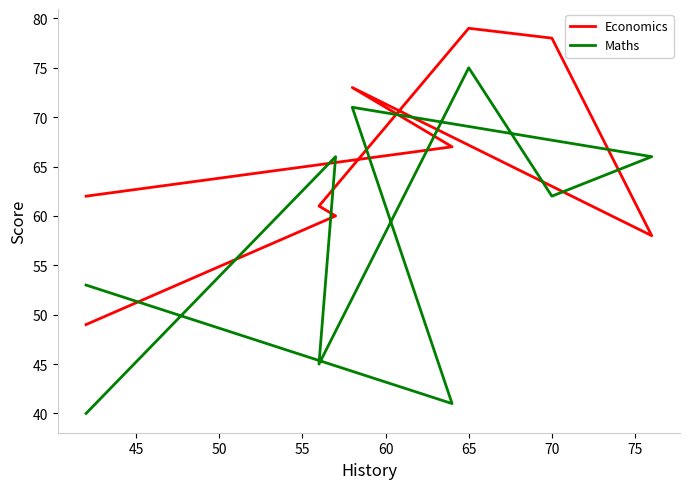

True or false: Maths has more than 0 interior local peaks.

True